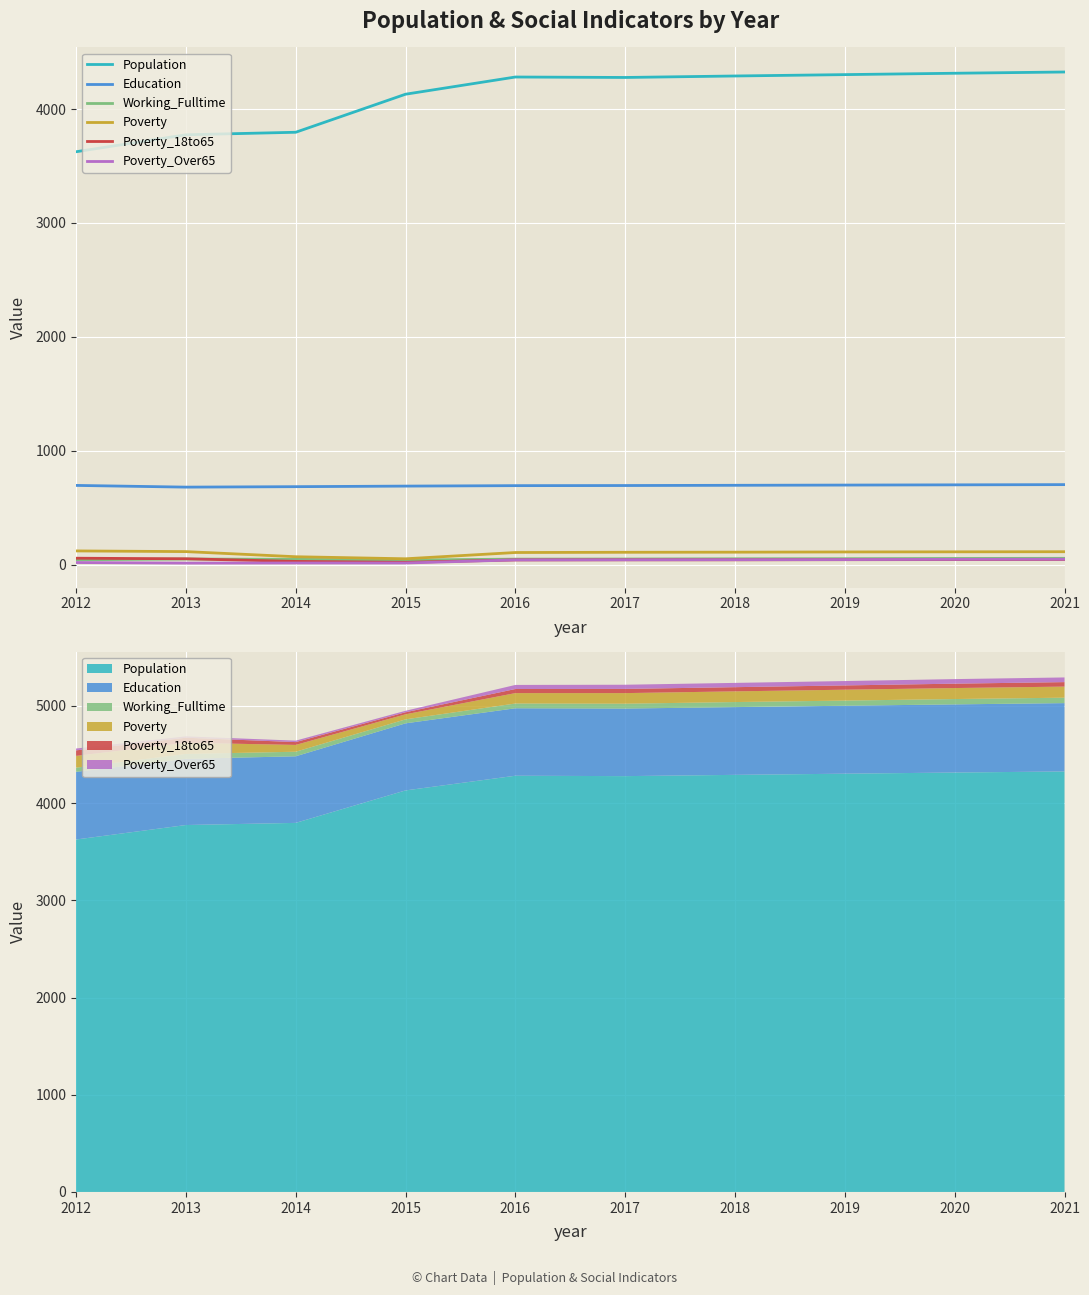

At which label does Poverty_Over65 first exceed 43?

2018